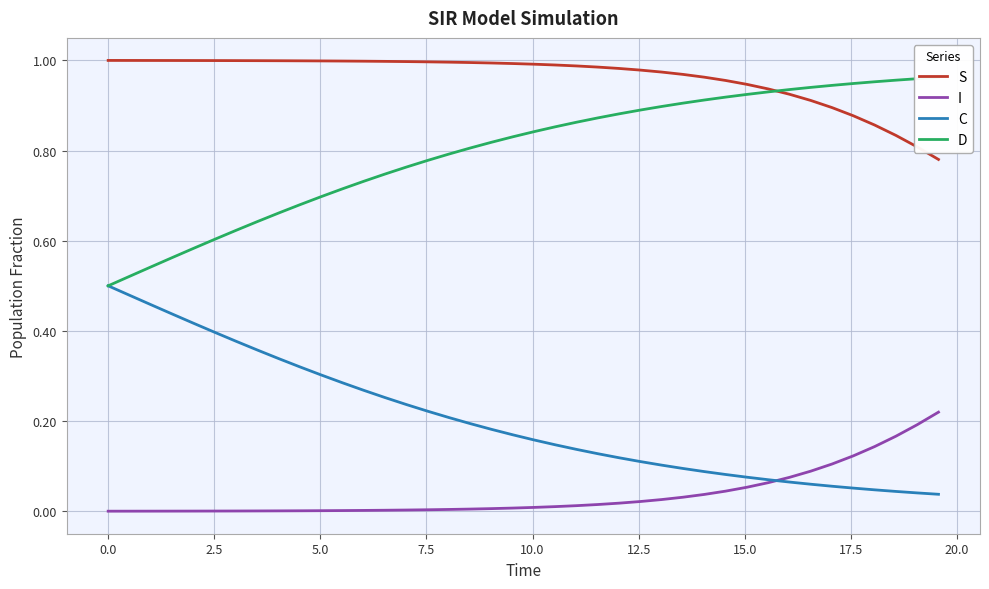

True or false: C and S cross at least once.

False